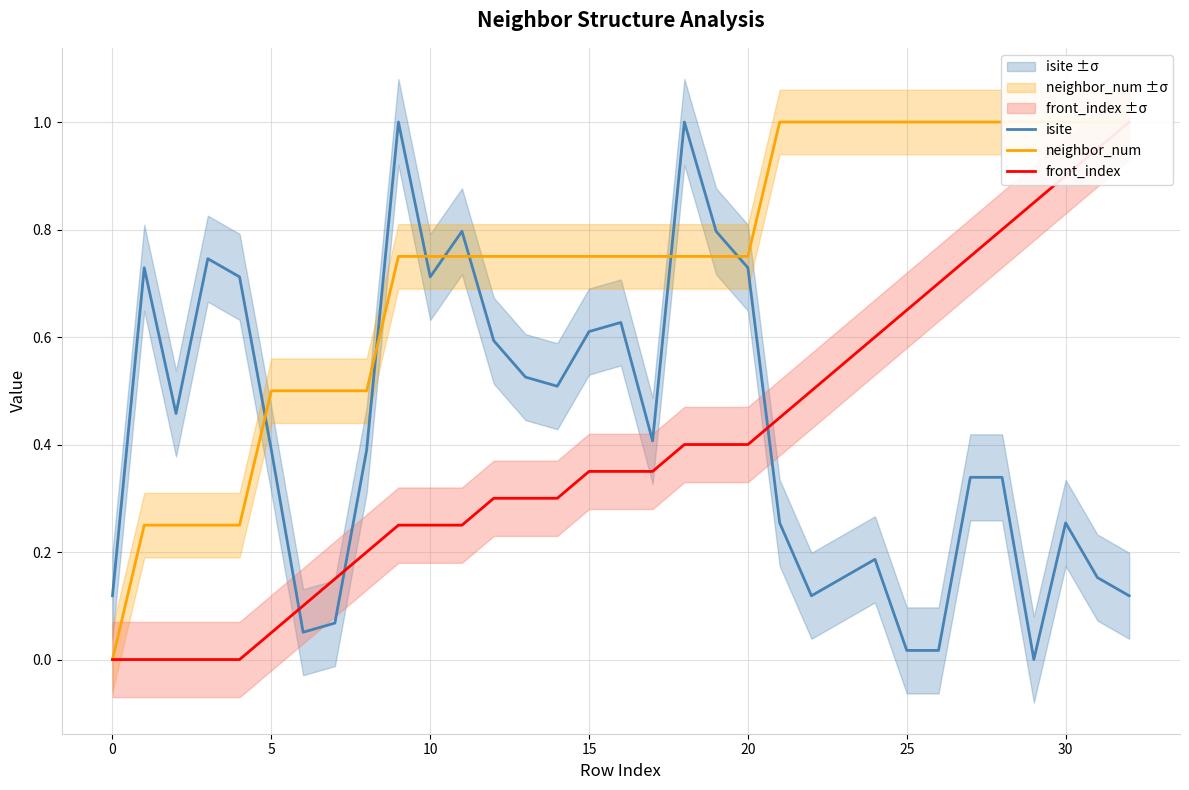

What is the average value of the front_index series?

0.4